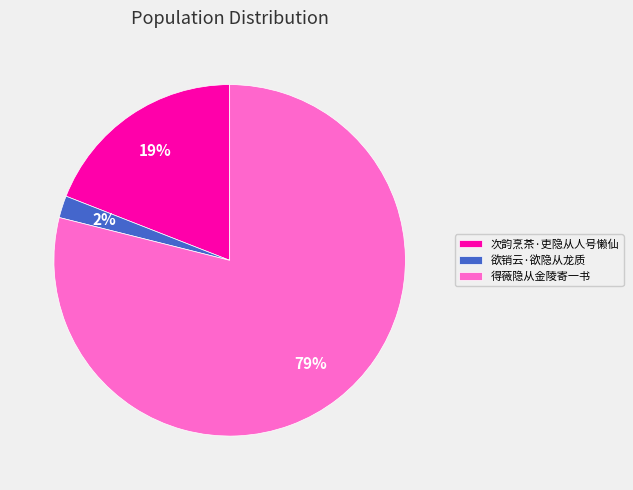

Is it true that 得薇隐从金陵寄一书 is 79% of the pie?

True